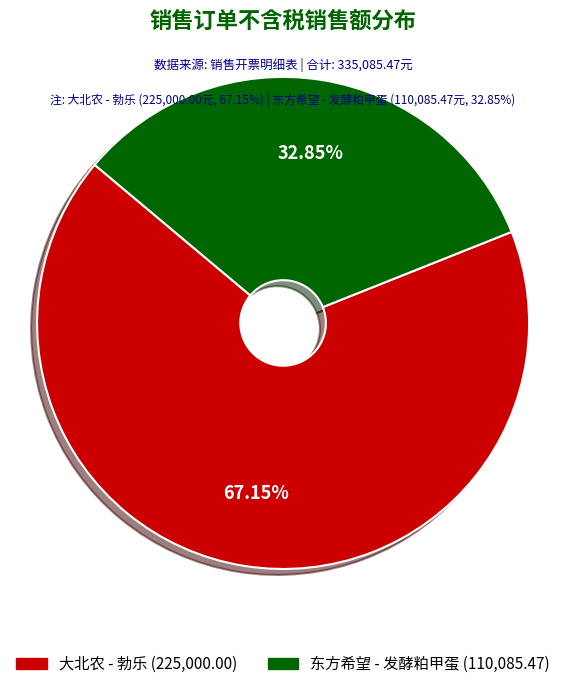

To the nearest percent, what percentage of the pie is 大北农 - 勃乐?

67%